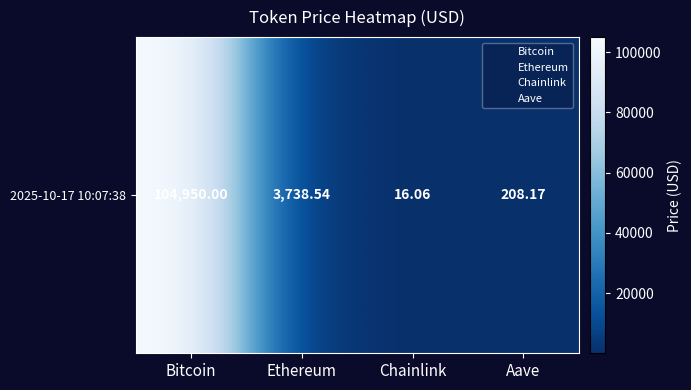

The chart shows a value of 208.2 at Aave. True or false?

True